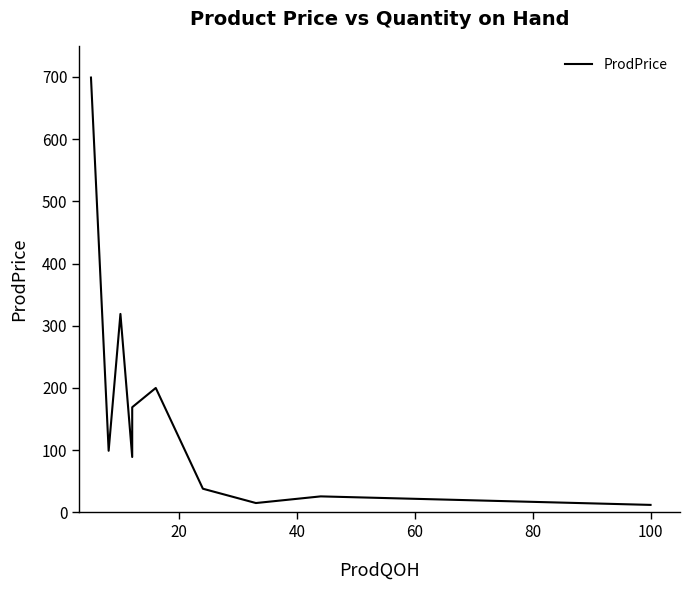

How many series are shown in this chart?

1